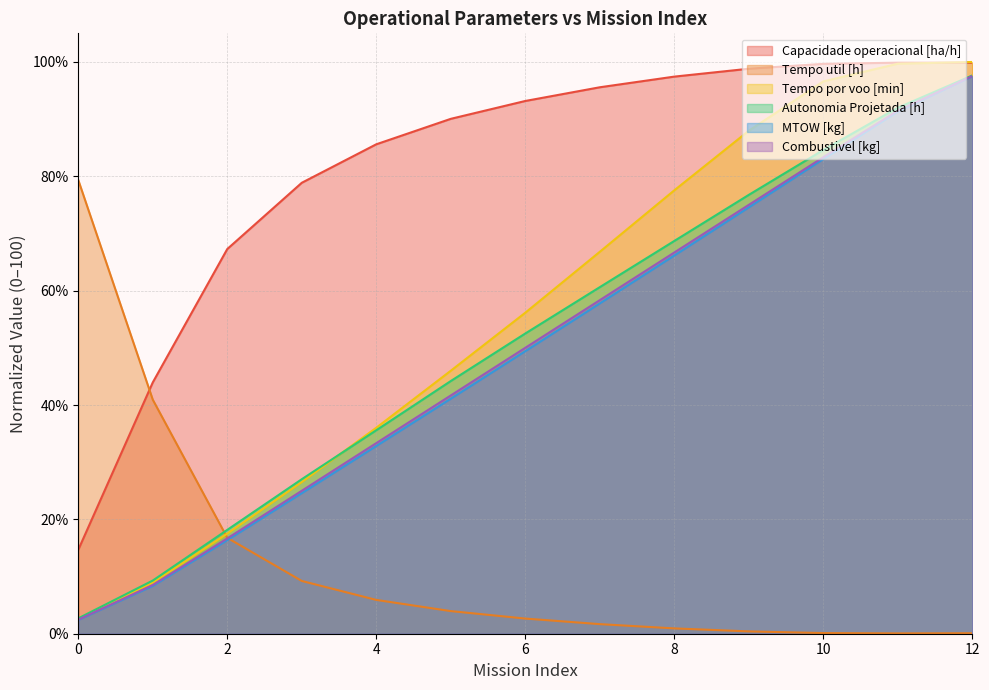

True or false: Capacidade operacional [ha/h] and Combustivel [kg] cross at least once.

False